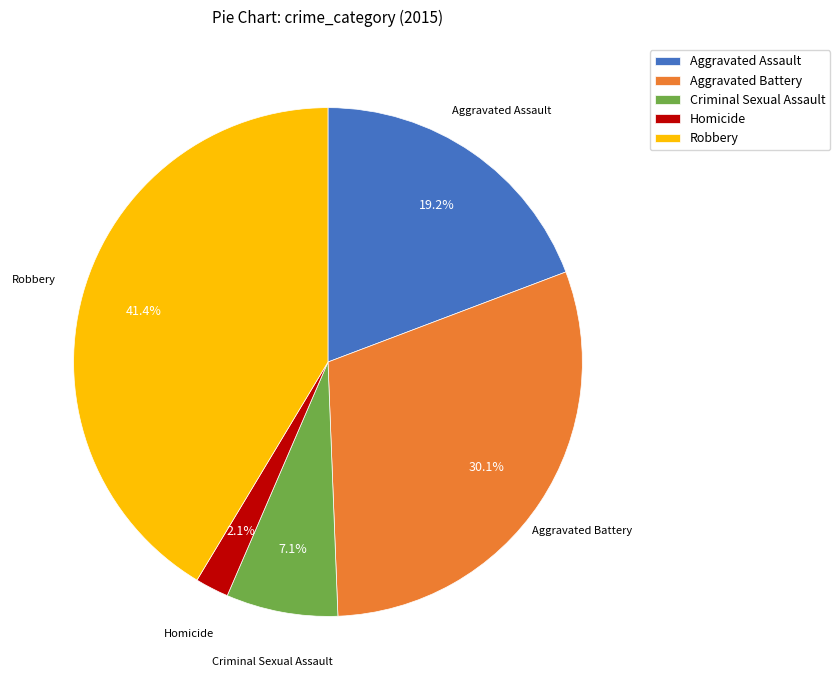

The Aggravated Battery slice represents 30% of the pie. True or false?

True